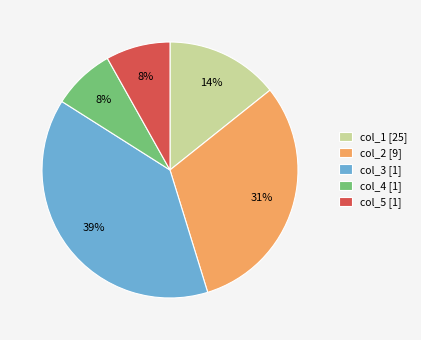

To the nearest percent, what percentage of the pie is col_4 [1]?

8%